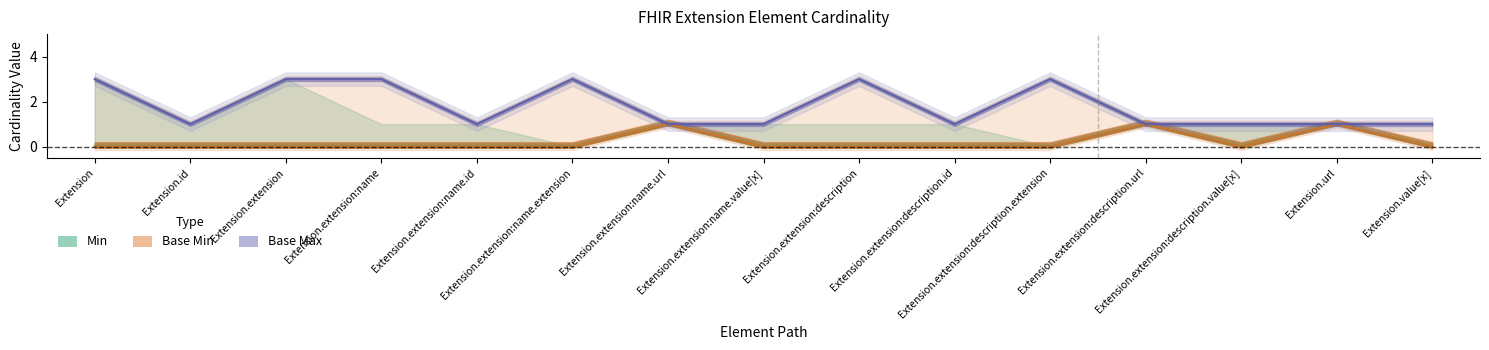

What is the difference between the maximum and second lowest values in the Min series?

1